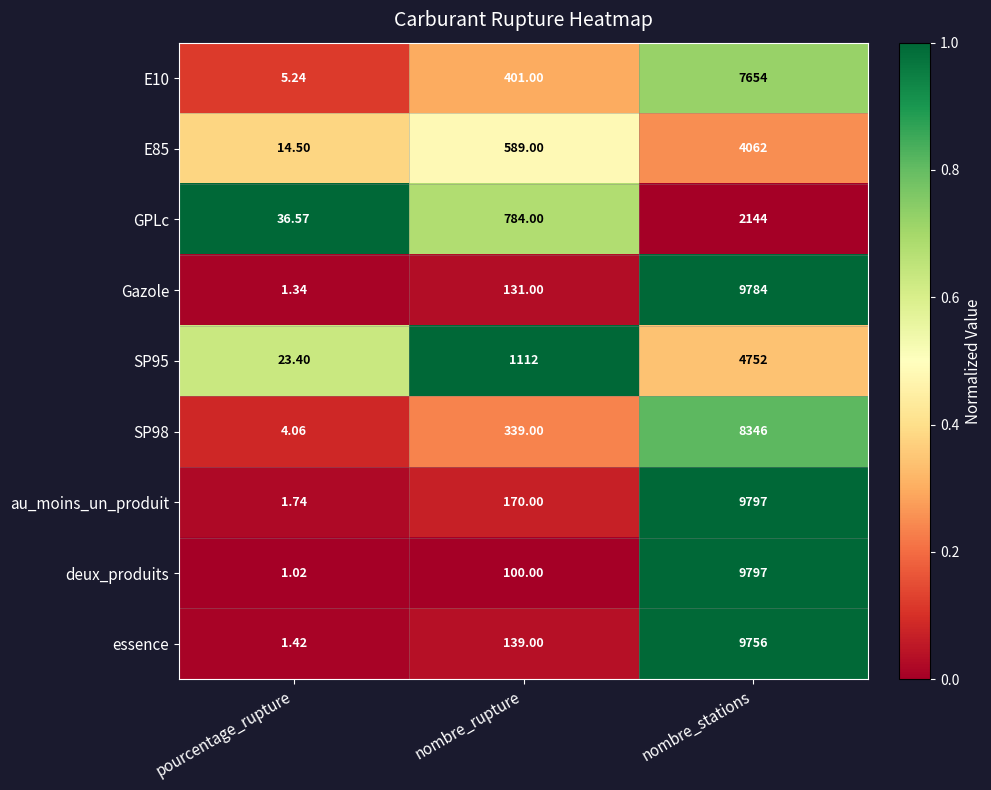

At which label is essence closest to 4878?

nombre_rupture